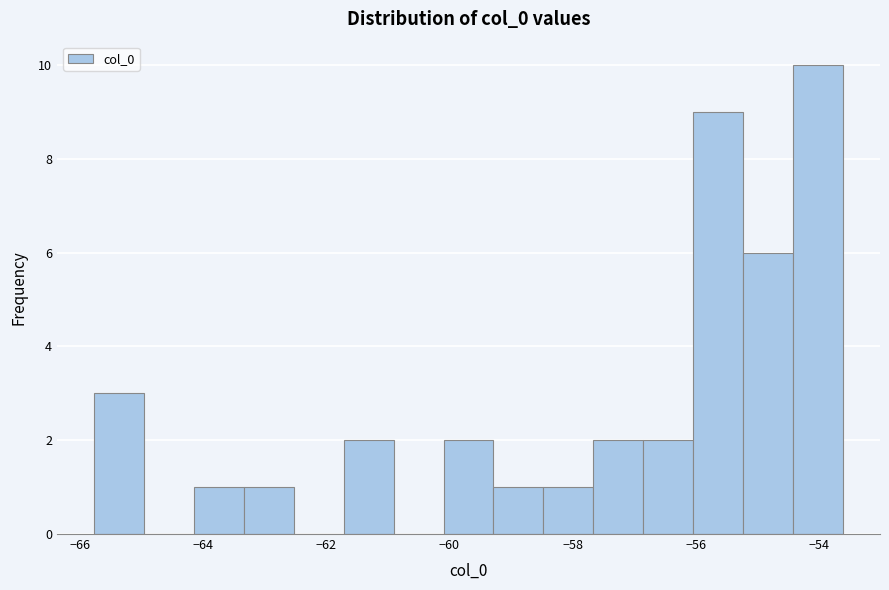

Reading left to right, transcribe this chart: for each bar, give the range it covers on the x-axis and its height. Neither the bar edges nor the heights are printed on the chart, so give them approximately, as read against the axes.

-65.8 to -65.0: 3
-65.0 to -64.2: 0
-64.2 to -63.4: 1
-63.4 to -62.6: 1
-62.6 to -61.8: 0
-61.8 to -61.0: 2
-61.0 to -60.0: 0
-60.0 to -59.2: 2
-59.2 to -58.4: 1
-58.4 to -57.6: 1
-57.6 to -56.8: 2
-56.8 to -56.0: 2
-56.0 to -55.2: 9
-55.2 to -54.4: 6
-54.4 to -53.6: 10